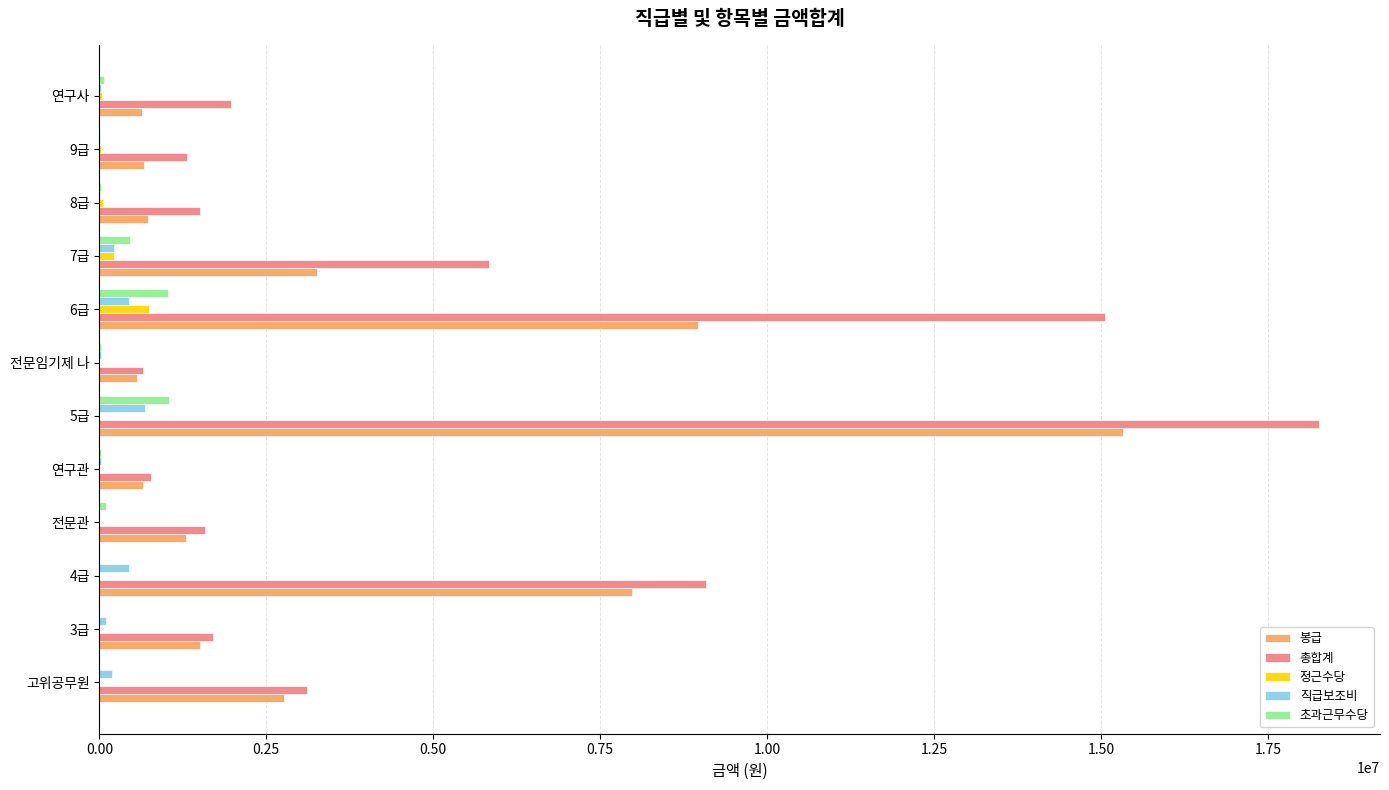

The value of 봉급 at 4급 is 12251532. True or false?

False